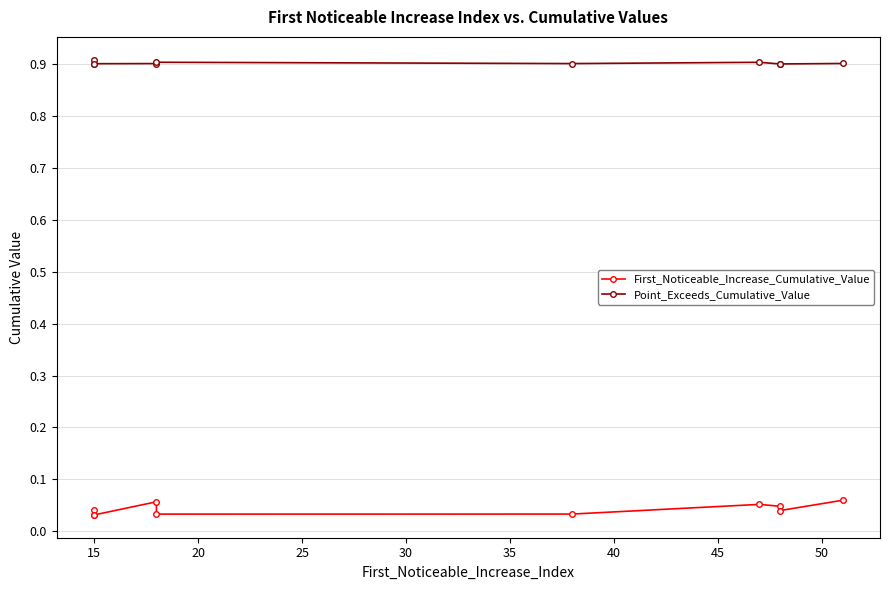

Which series has the largest total across all categories?

Point_Exceeds_Cumulative_Value